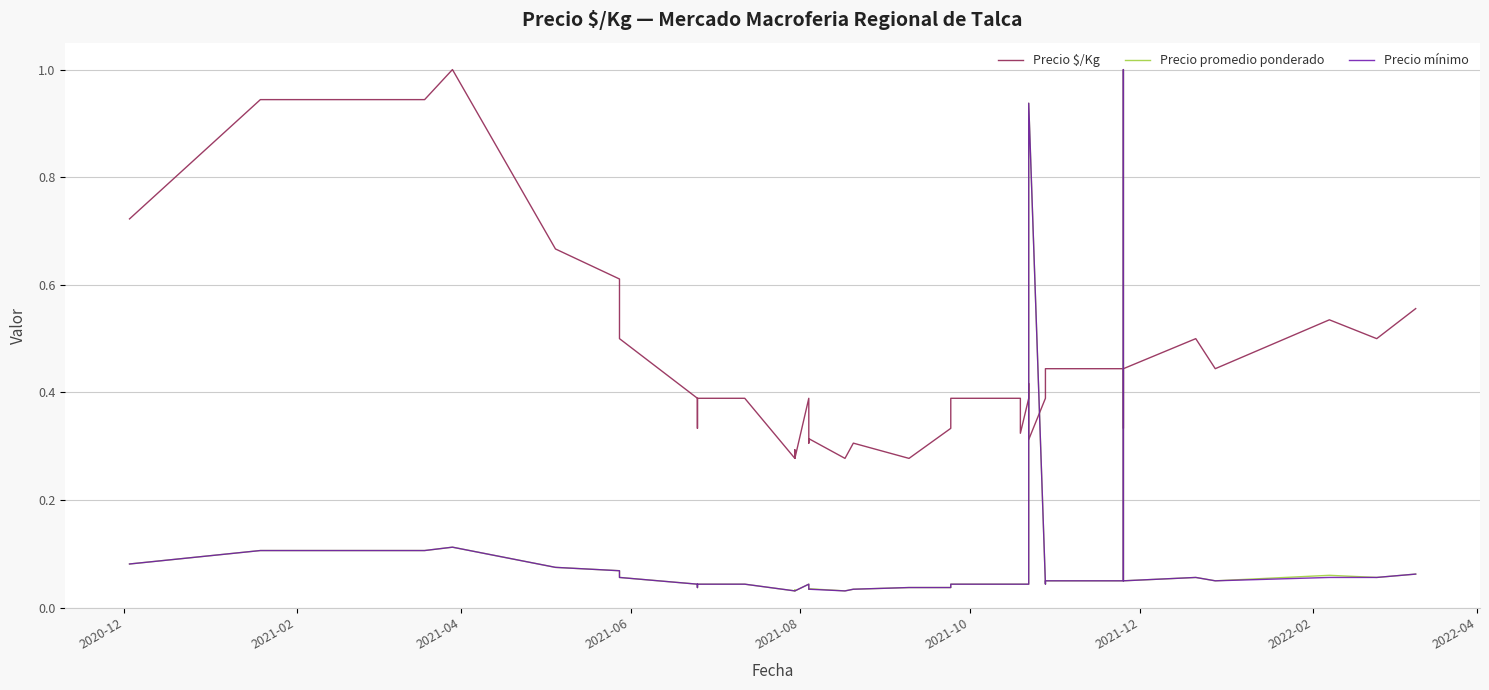

The Precio $/Kg series shows 0.2 at 14. True or false?

False